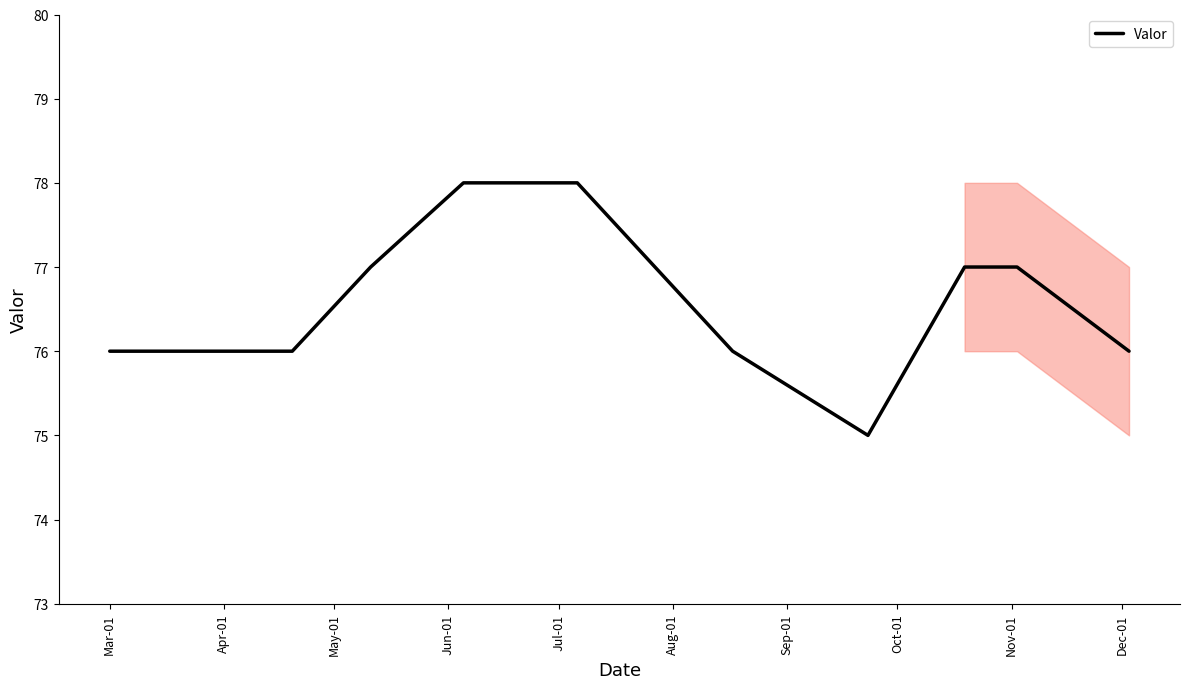

How many categories are shown in the chart?

10